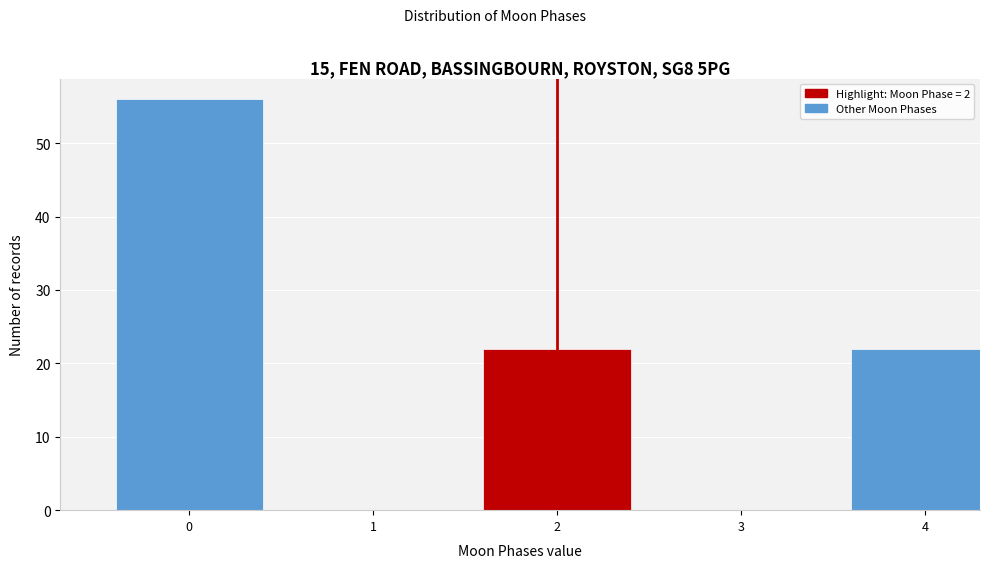

Reading left to right, transcribe all the data shown in this chart.

0=56	1=0	2=22	3=0	4=22